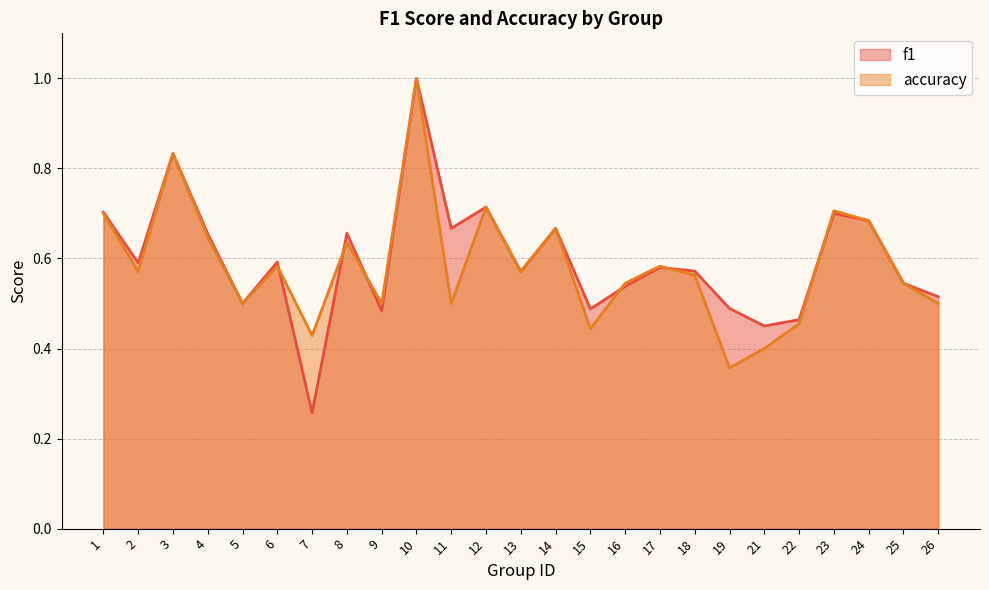

List the series in order of their overall mean, highest first.

f1, accuracy